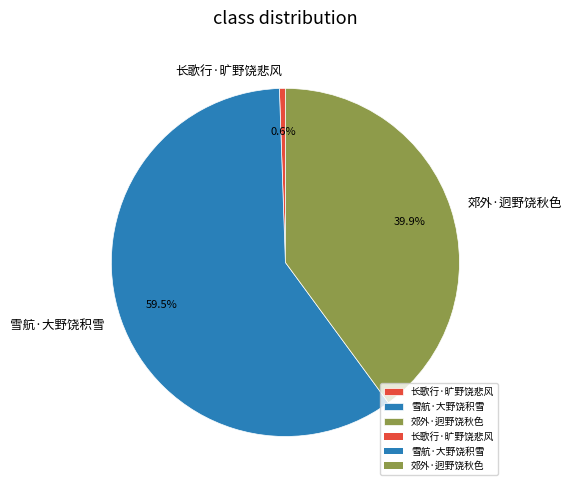

What is the total percentage of 长歌行·旷野饶悲风 and 雪航·大野饶积雪?

60.1%